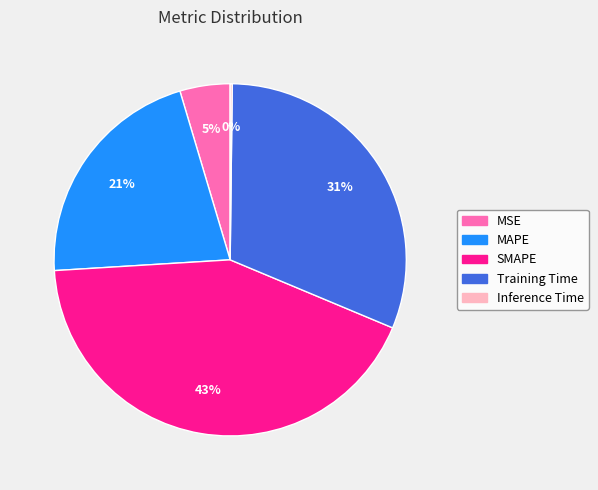

Which has a higher value, MAPE or MSE?

MAPE